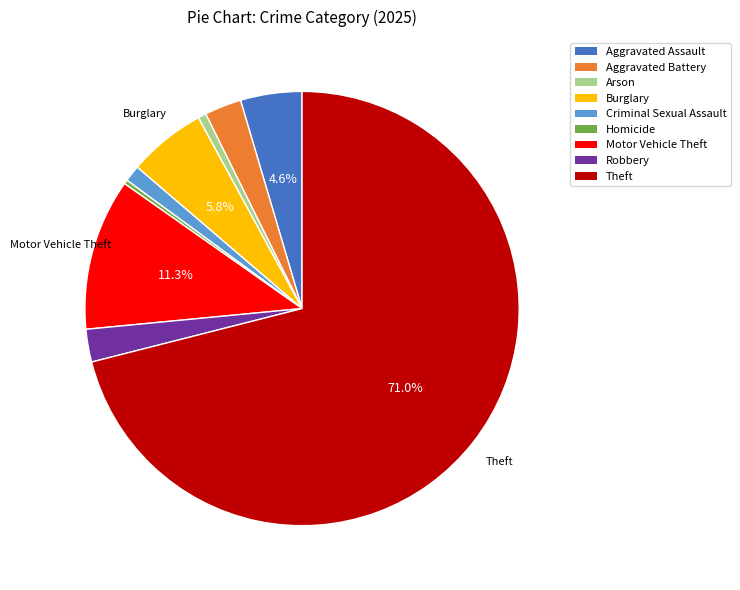

Approximately how many times larger is the value at Homicide compared to Aggravated Battery?

0.1